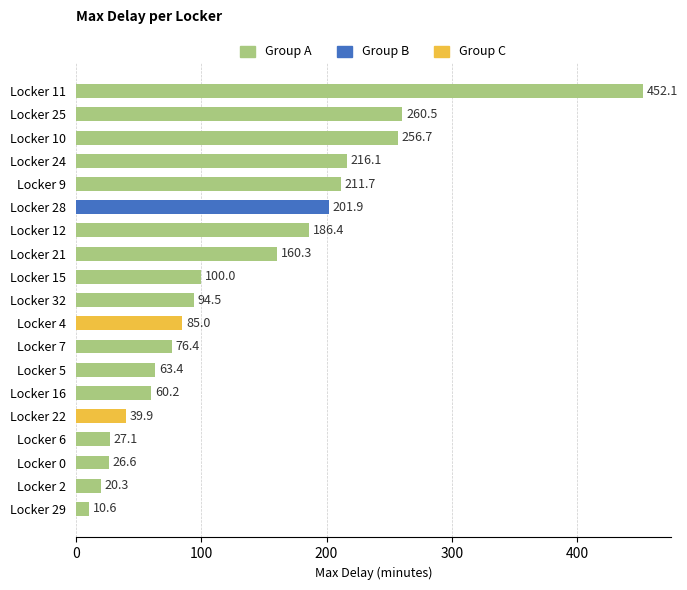

What is the change in value from Locker 10 to Locker 9?

-45.0